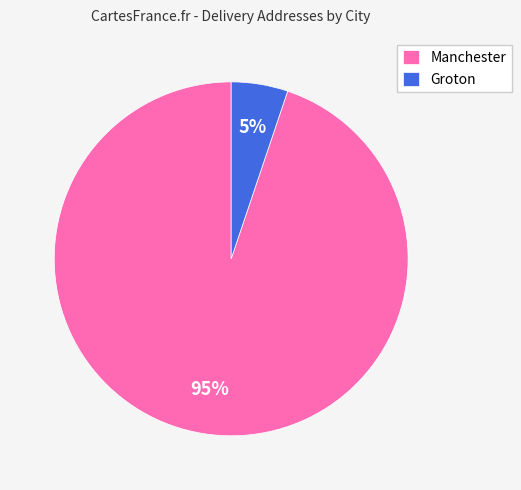

Which slice is the largest?

Manchester